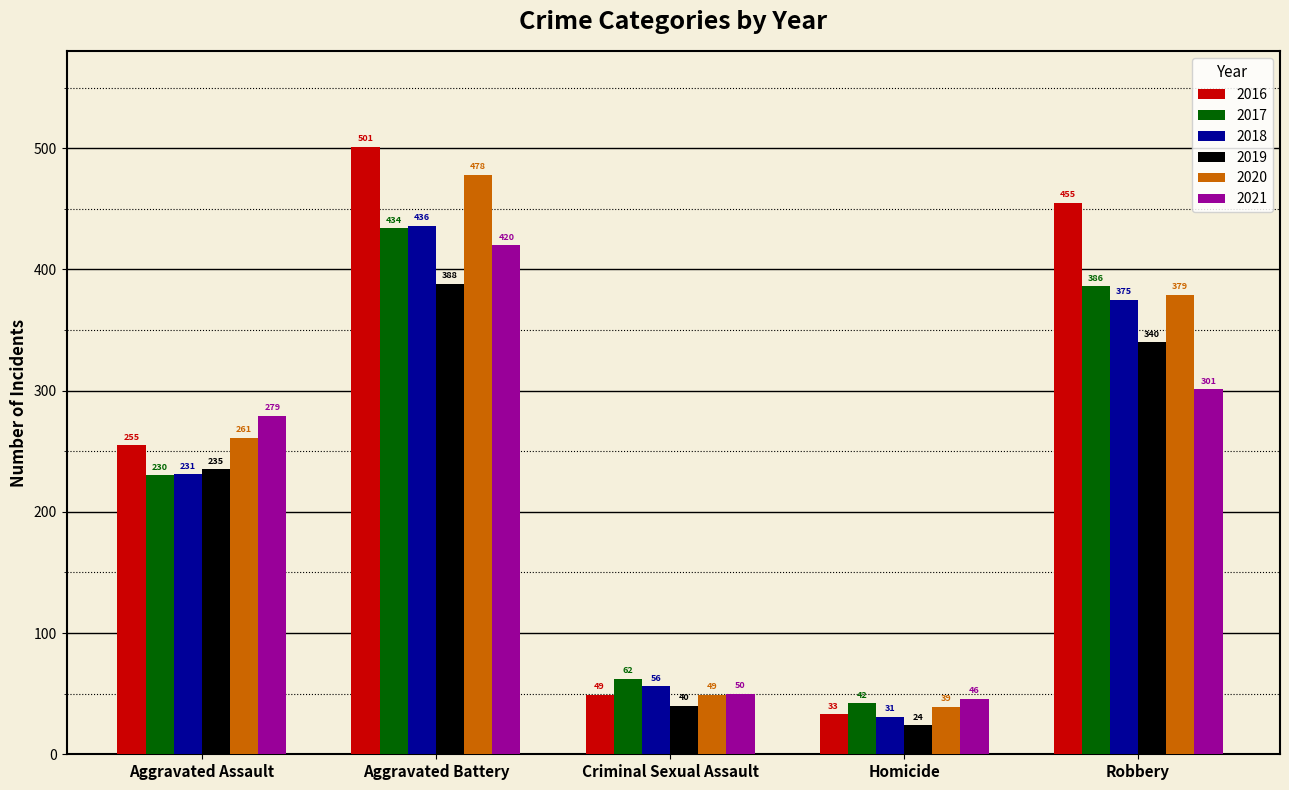

What is the sum of the 2019 values at Criminal Sexual Assault and Aggravated Battery?

428